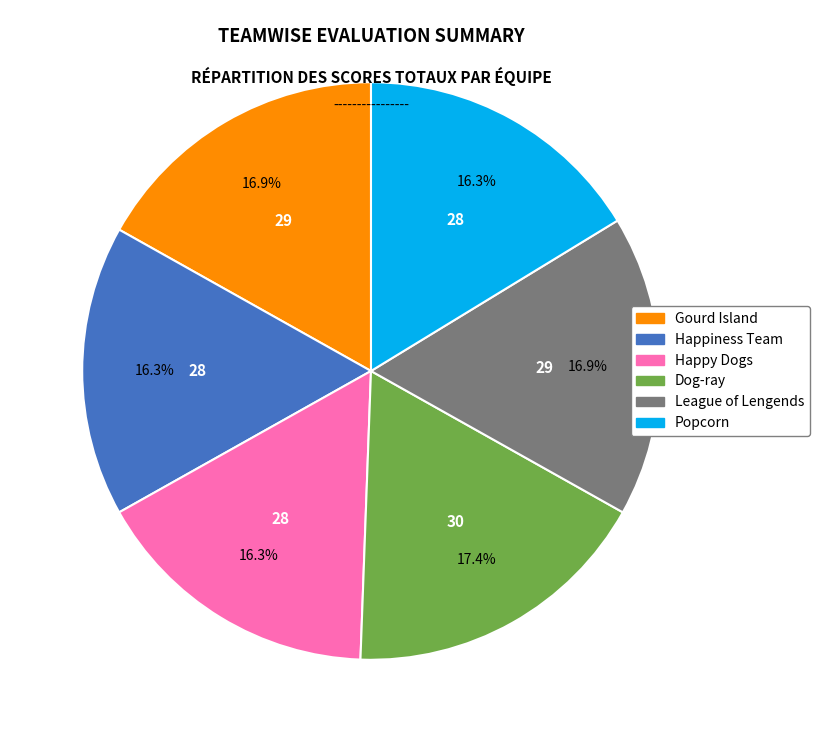

Between Happiness Team and Dog-ray, which is larger?

Dog-ray